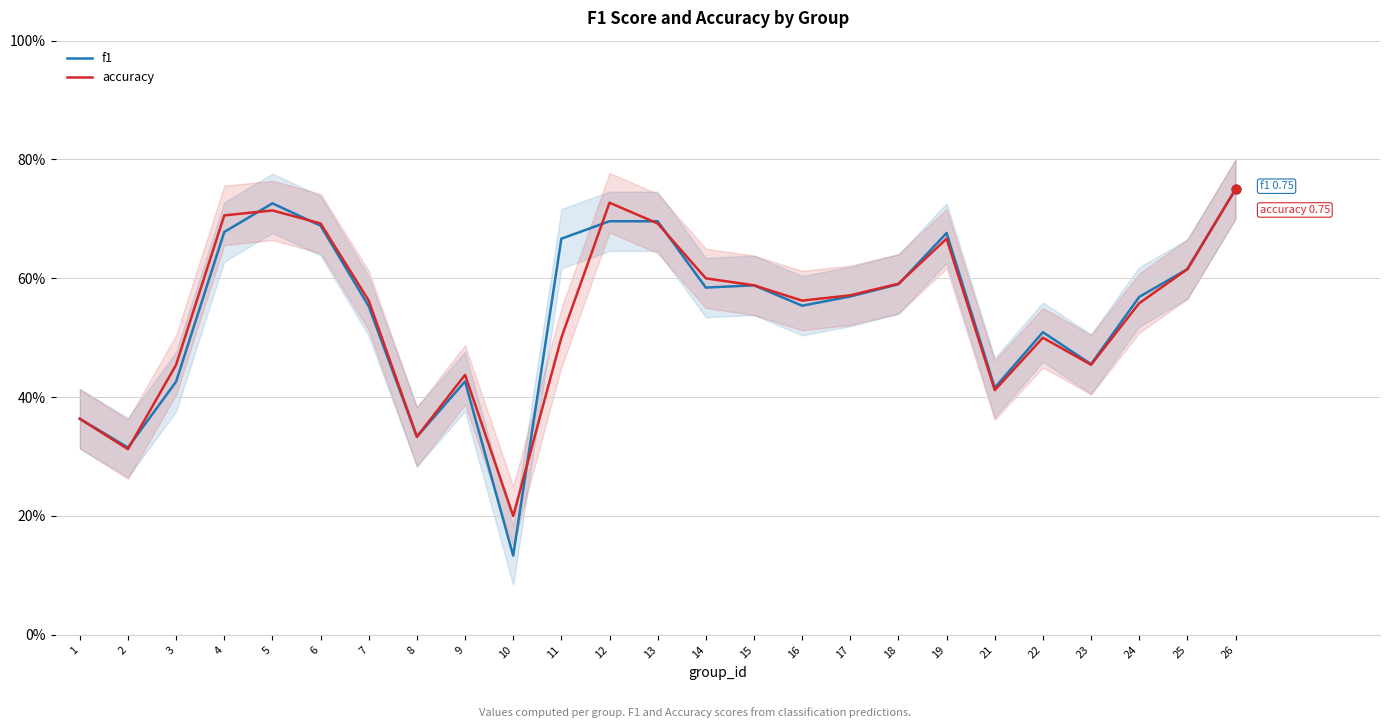

At how many categories does at least one series exceed 0?

25